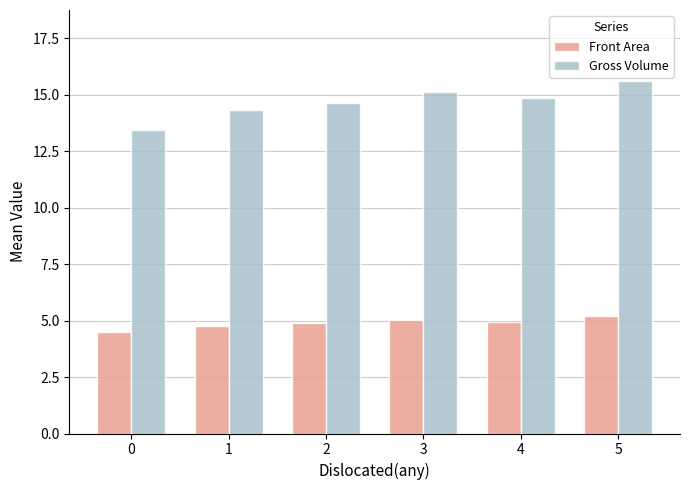

What are all the series names shown in the legend?

Front Area, Gross Volume